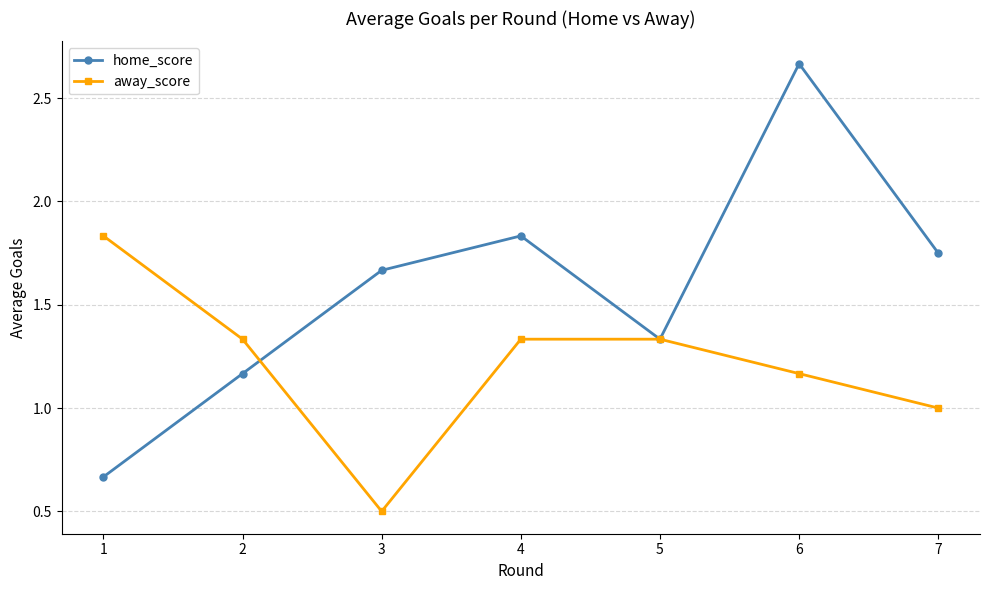

Which category has the highest value in the home_score series?

6